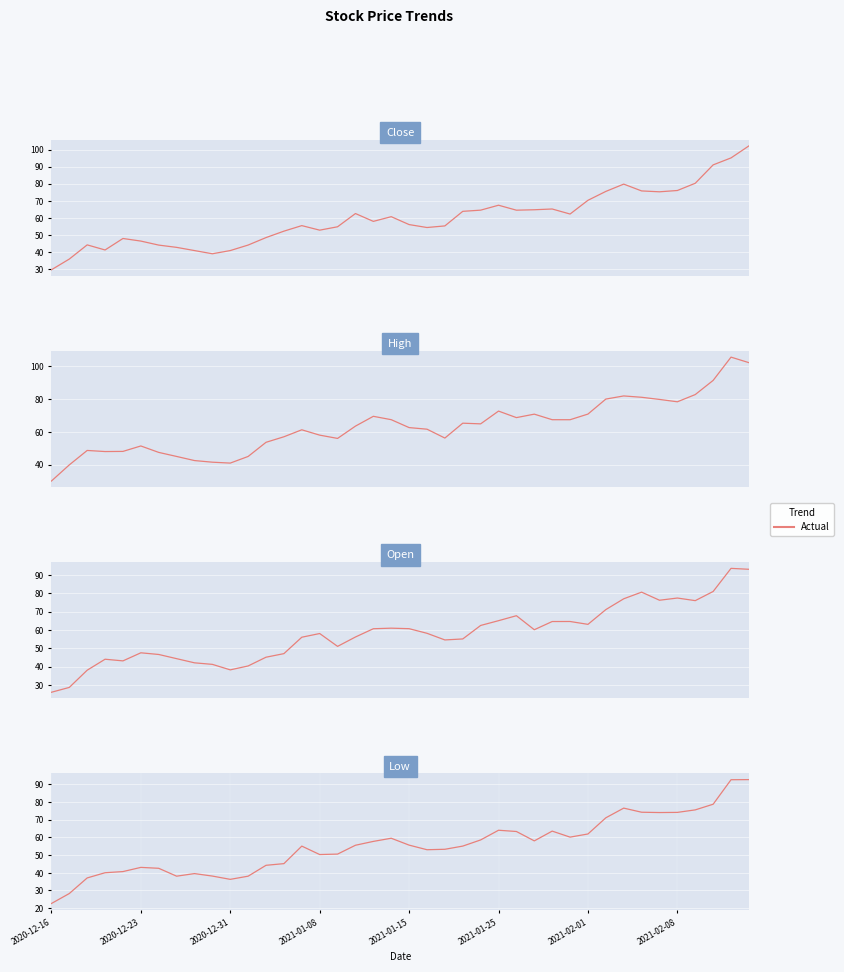

What position from the left is 9?

10